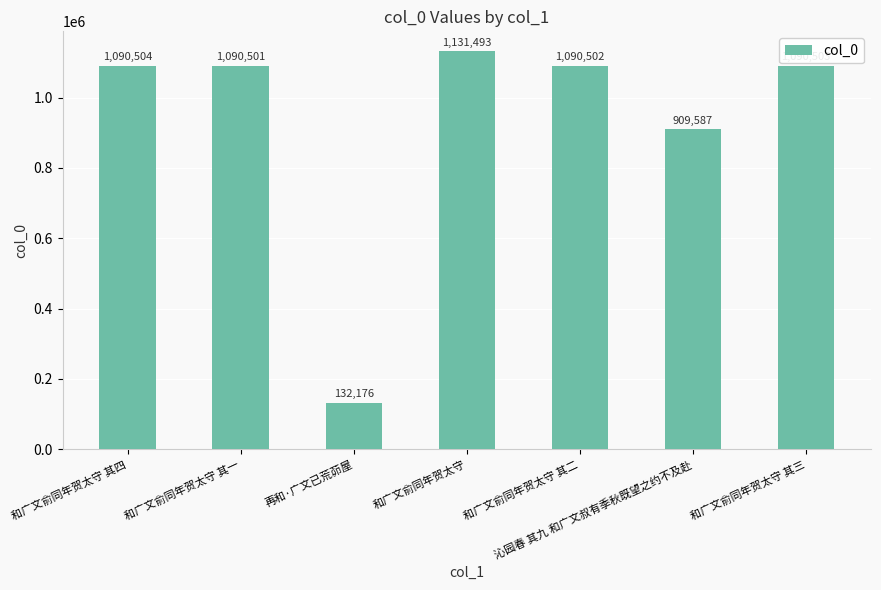

What is the ratio of the value at 和广文俞同年贺太守 其四 to the value at 沁园春 其九 和广文叔有季秋既望之约不及赴?

1.2